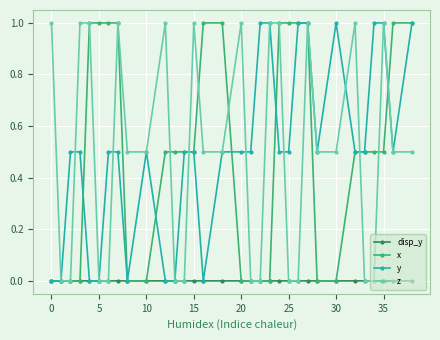

What is the value of the z point at the 16th from the left?

0.5